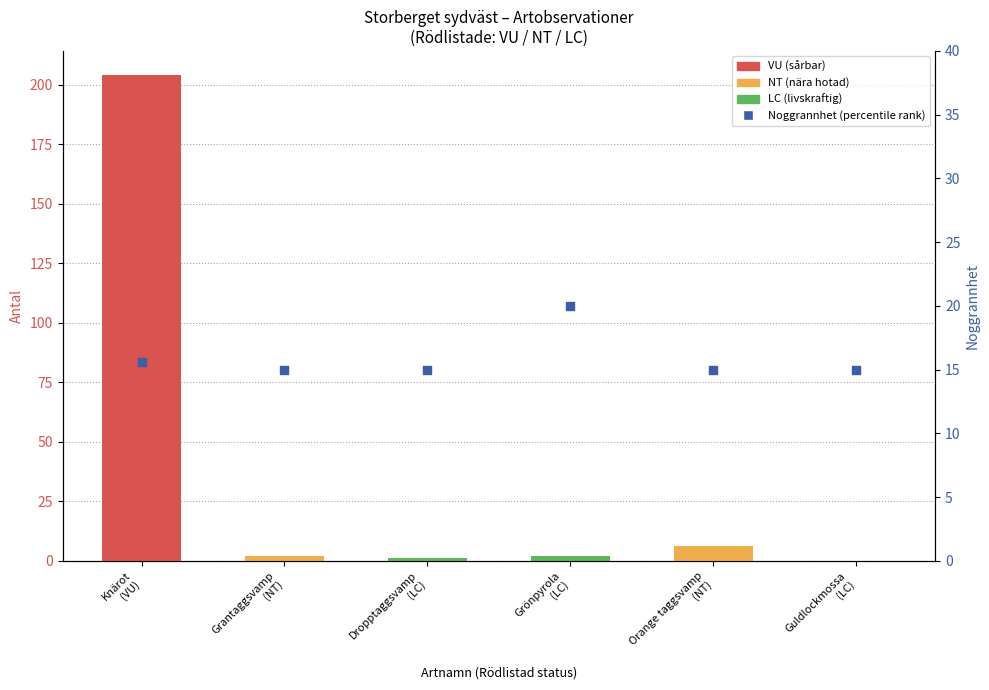

Which series contains the highest Y value?

Antal (transformed count)